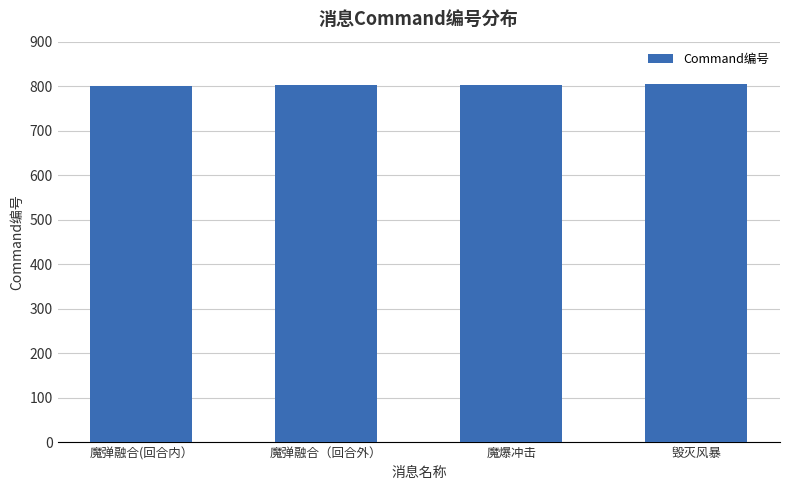

What is the difference between the values at 魔弹融合(回合内） and 毁灭风暴?

3